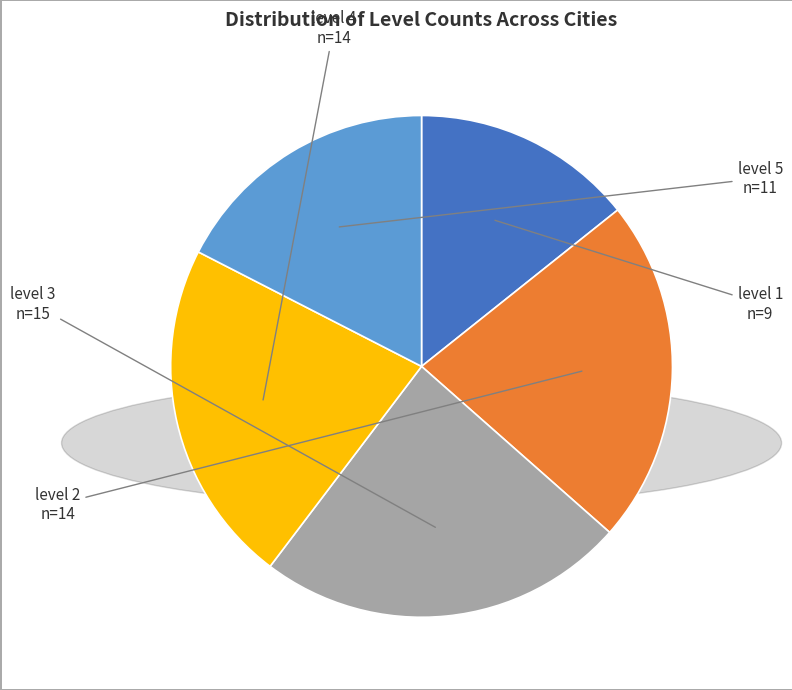

Is there a majority slice in this chart?

No